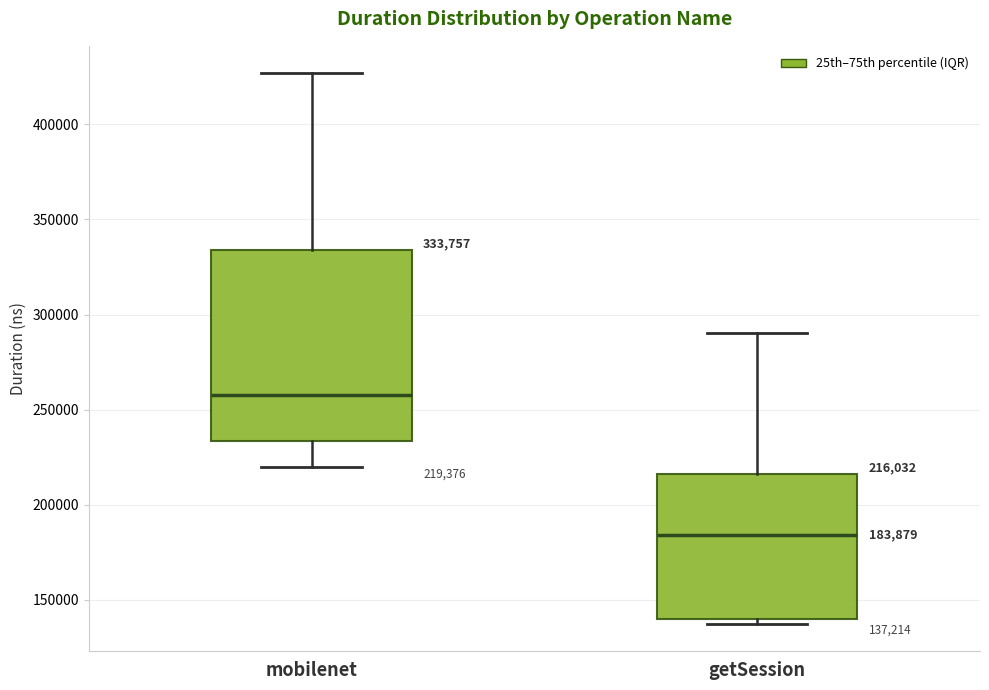

Which box is the tallest, from its lower edge to its upper edge?

mobilenet